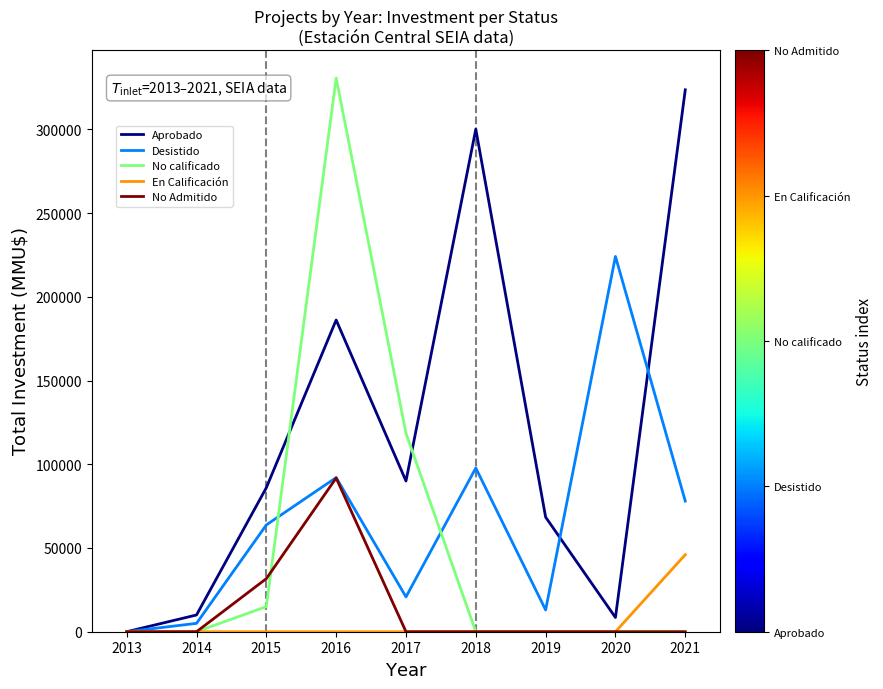

Which series has the largest total across all categories?

Aprobado